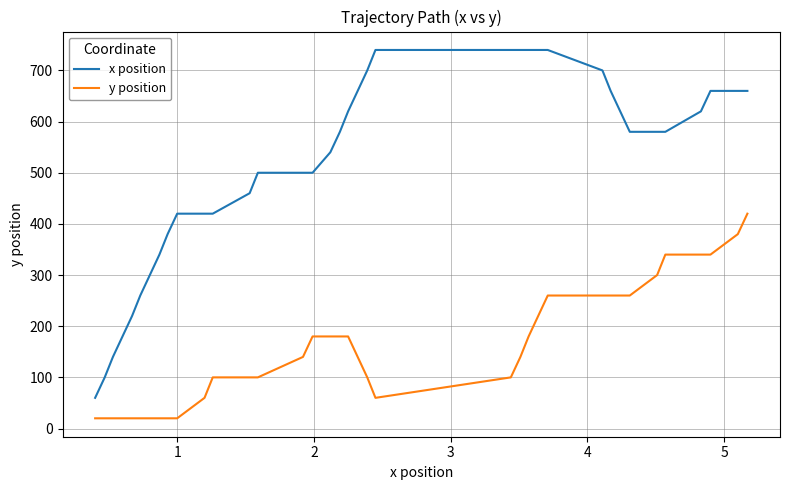

Does the chart have visible grid lines?

Yes